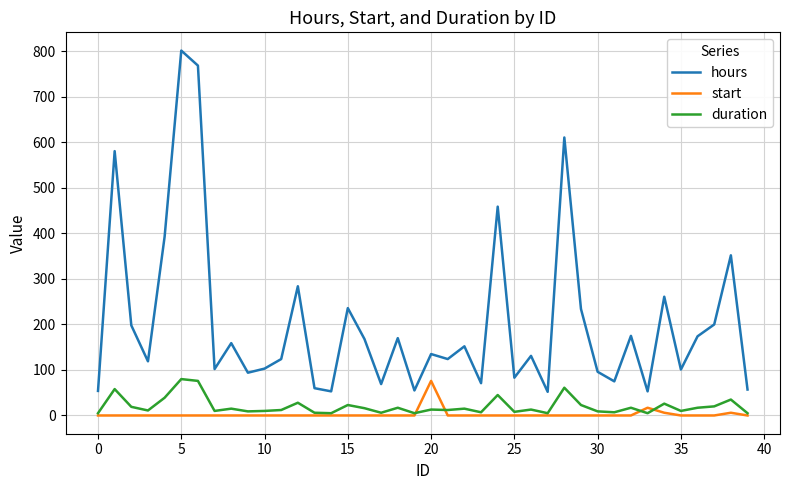

What is the difference between the maximum and minimum values in the duration series?

75